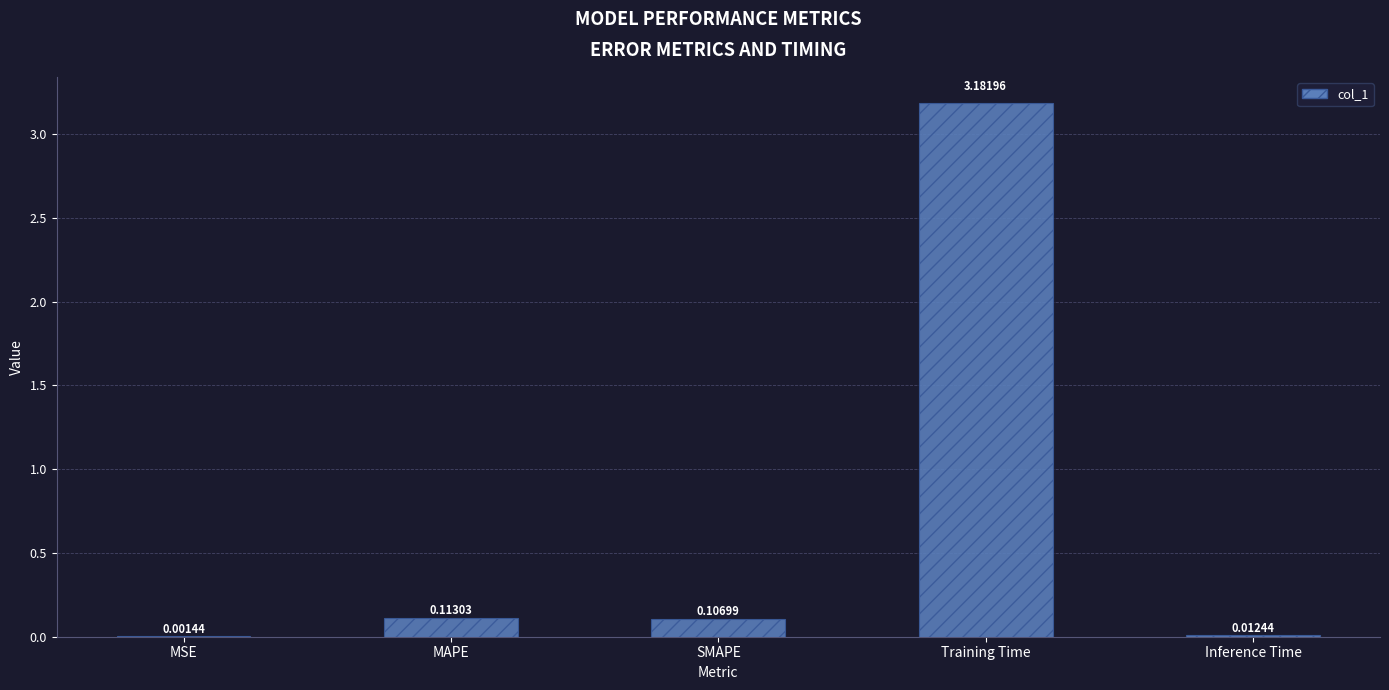

Between Inference Time and Training Time, which is larger?

Training Time